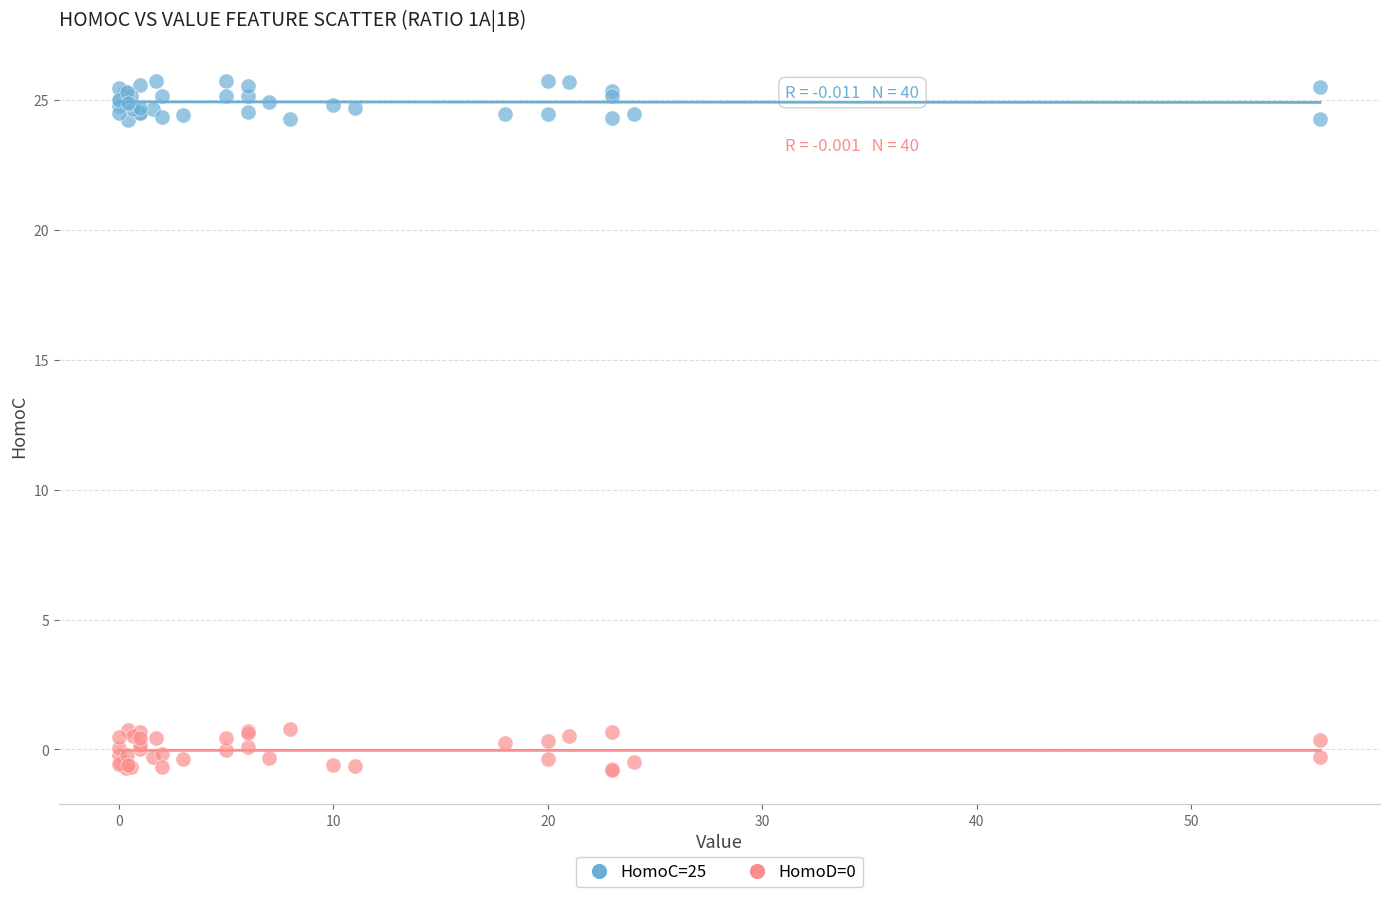

Which series contains the highest Y value?

HomoC=25